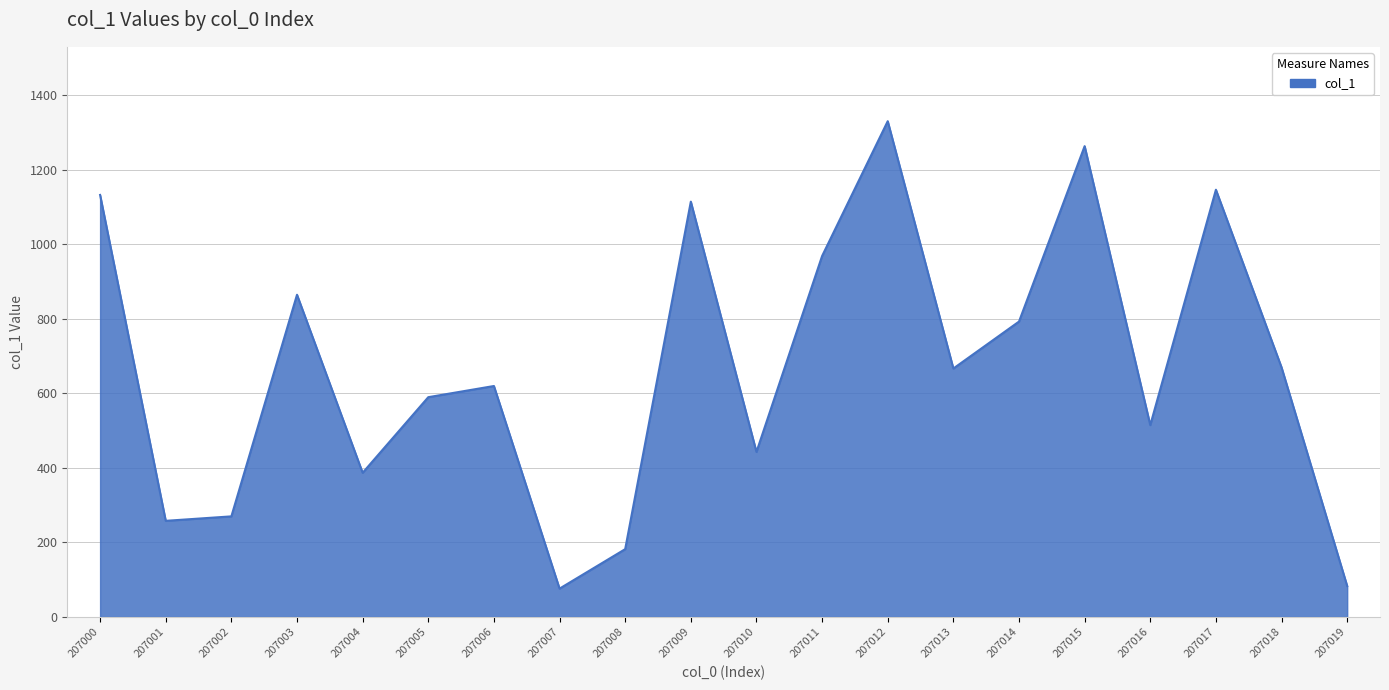

True or false: the data shows 245 at 207004.

False